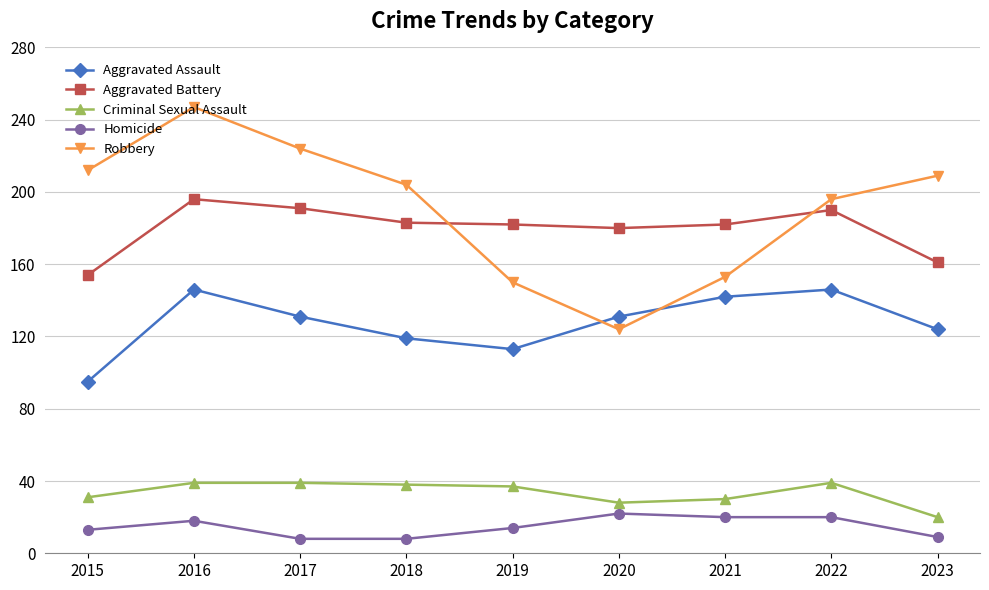

The Aggravated Battery series shows 182 at 2021. True or false?

True